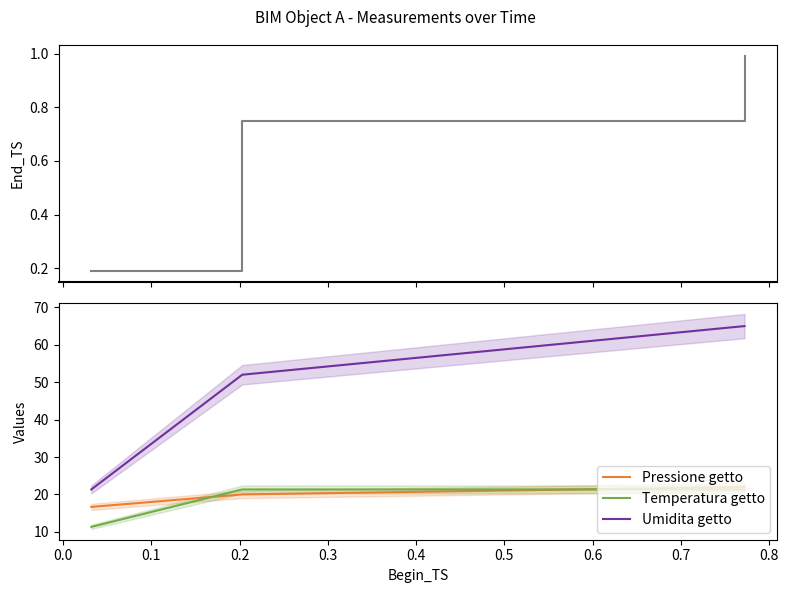

What is the highest value of the Umidita getto series?

65.0